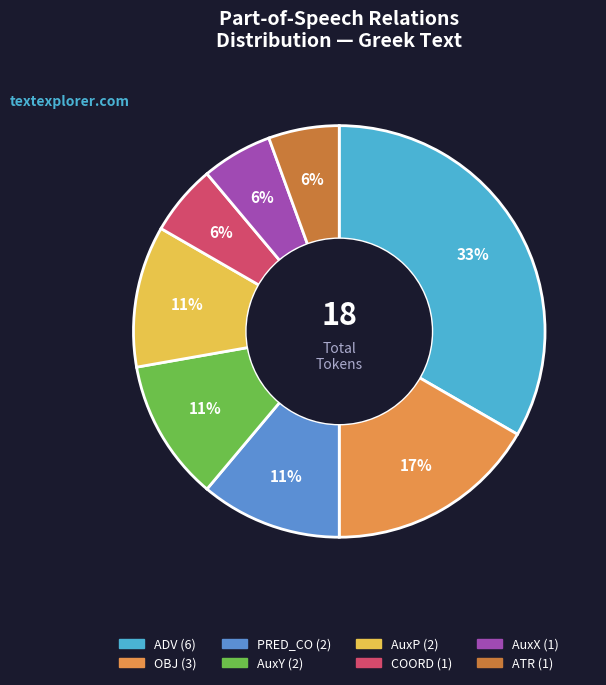

Count the number of slices in the pie.

8